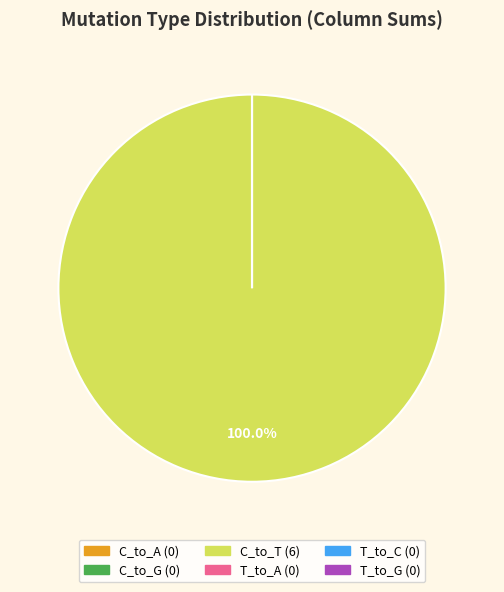

Count the number of slices in the pie.

7